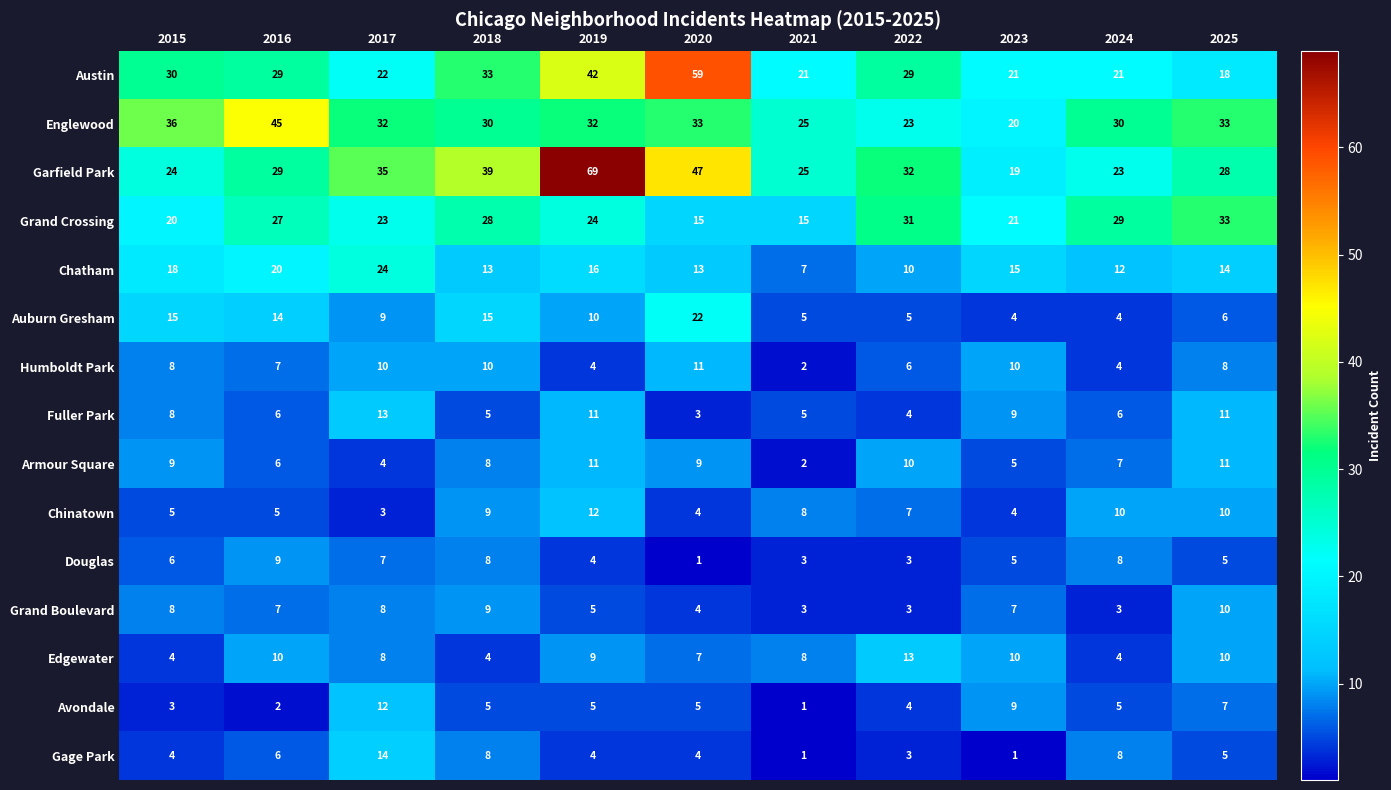

What is the difference between the second highest and second lowest values in the Fuller Park series?

7